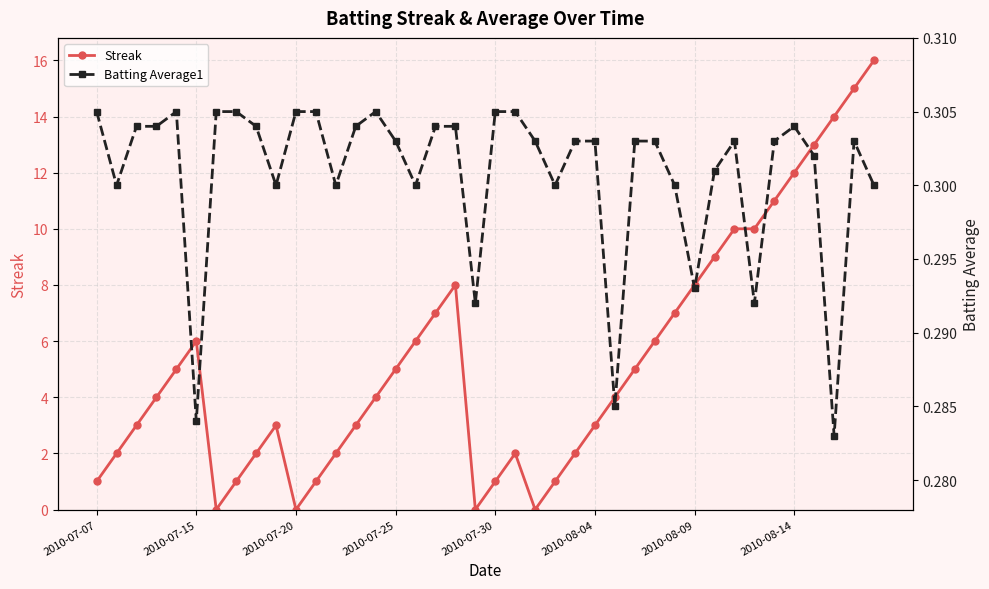

What is the value of the Streak point at the 25th from the left?

2.0